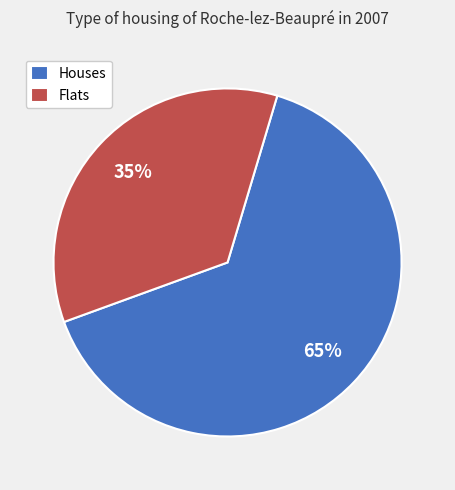

Is it true that Houses is 65% of the pie?

True